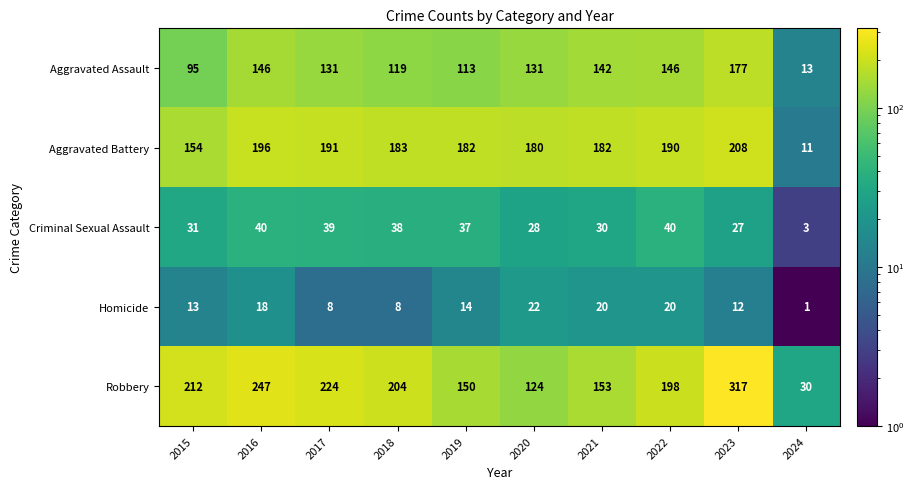

What is the difference between the maximum and minimum values in the Aggravated Assault series?

164